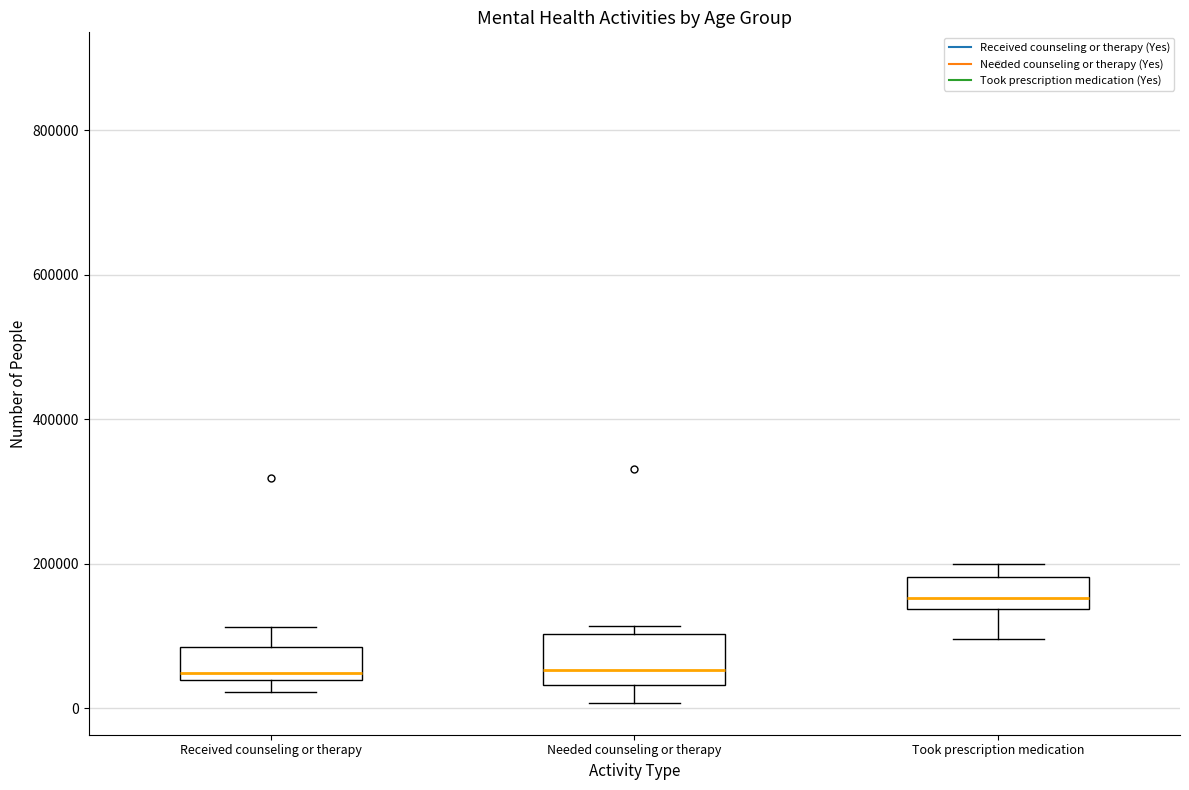

Which box's median line is the highest?

Took prescription medication